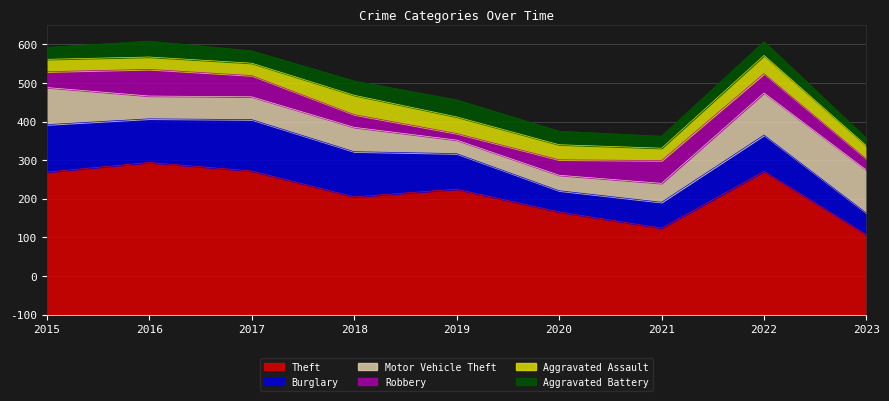

After their last crossing, which series has the higher values: Aggravated Assault or Motor Vehicle Theft?

Motor Vehicle Theft